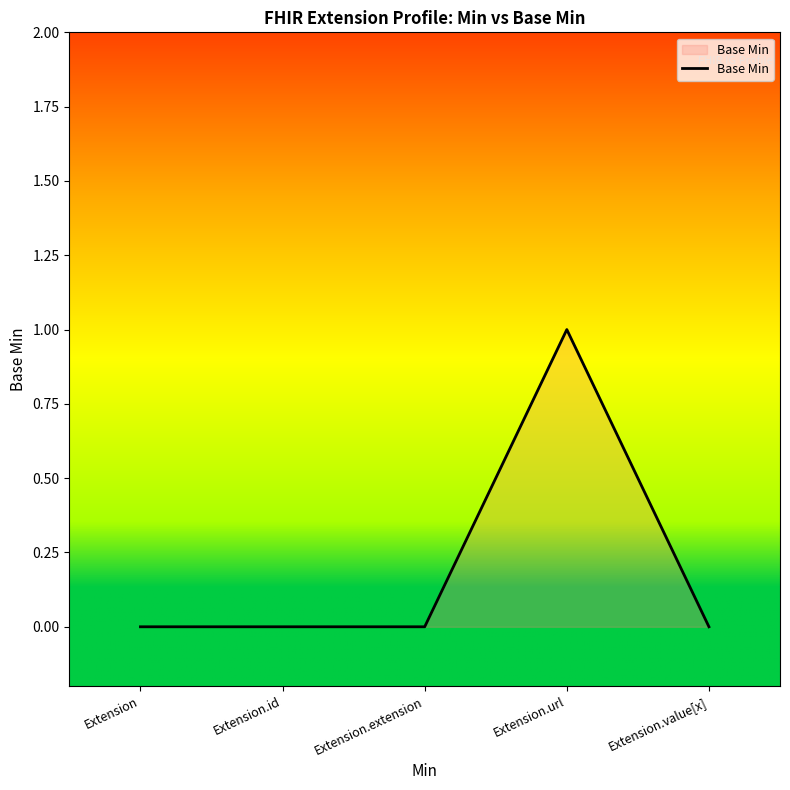

Between Extension.url and Extension.extension, which is larger?

Extension.url